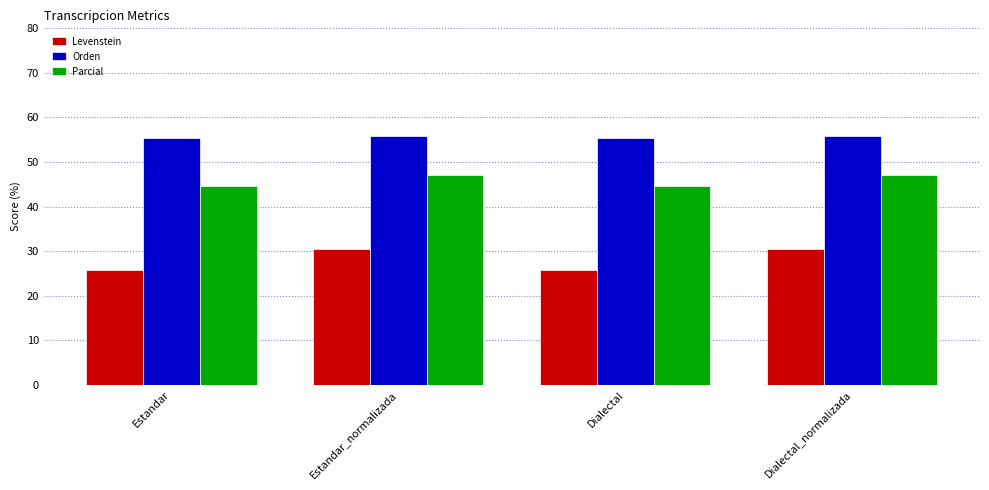

What is the difference between the maximum and second lowest values in the Parcial series?

2.5